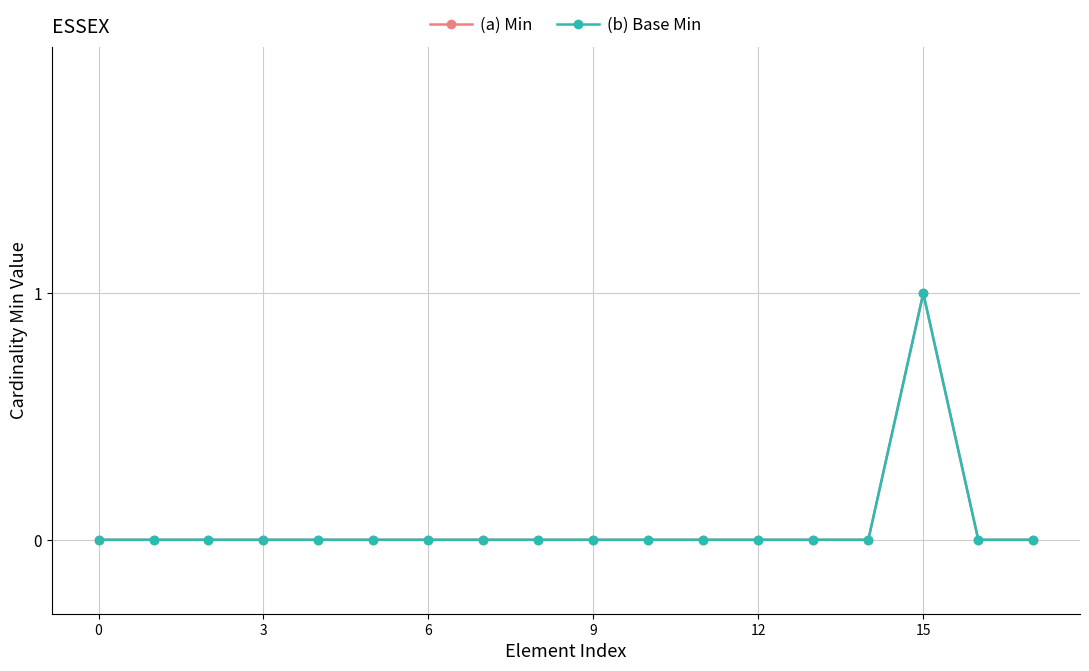

Rank the series by their maximum value, from lowest to highest.

(a) Min, (b) Base Min